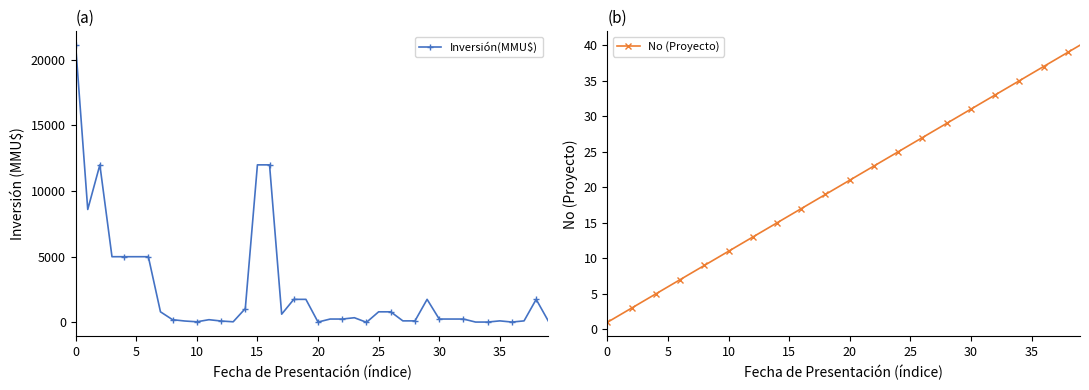

List the series in order of their peak value, lowest first.

No (Proyecto), Inversión(MMU$)